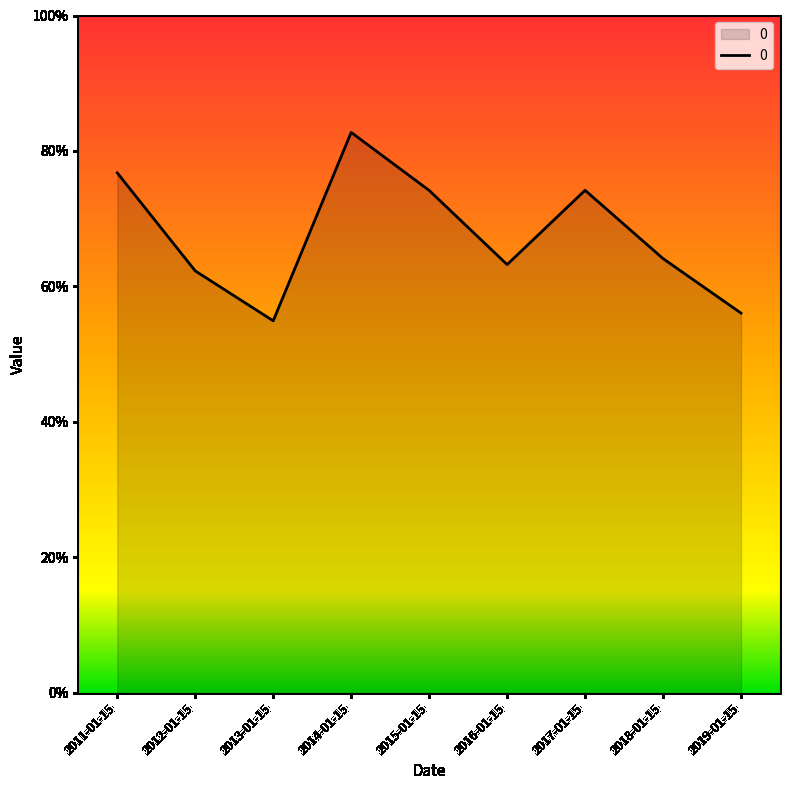

Rank the categories by value from lowest to highest.

2013-01-15, 2019-01-15, 2012-01-15, 2016-01-15, 2018-01-15, 2015-01-15, 2017-01-15, 2011-01-15, 2014-01-15